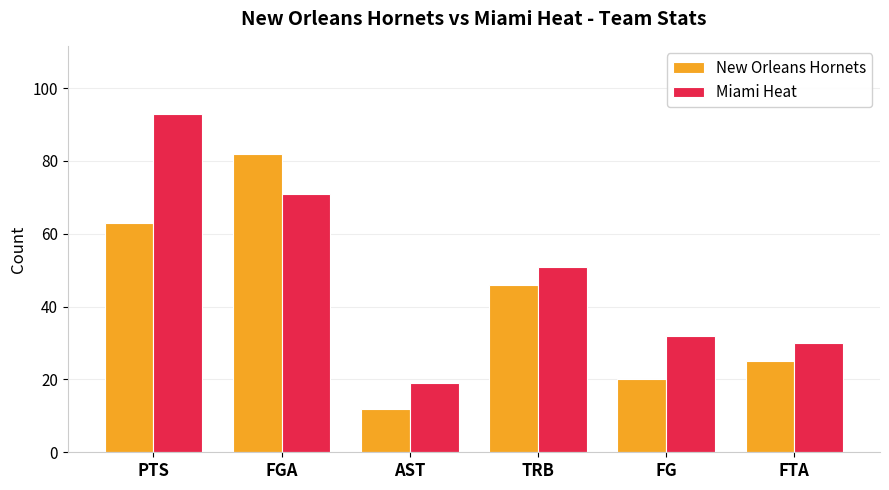

Rank the series at FTA from highest to lowest value.

Miami Heat, New Orleans Hornets